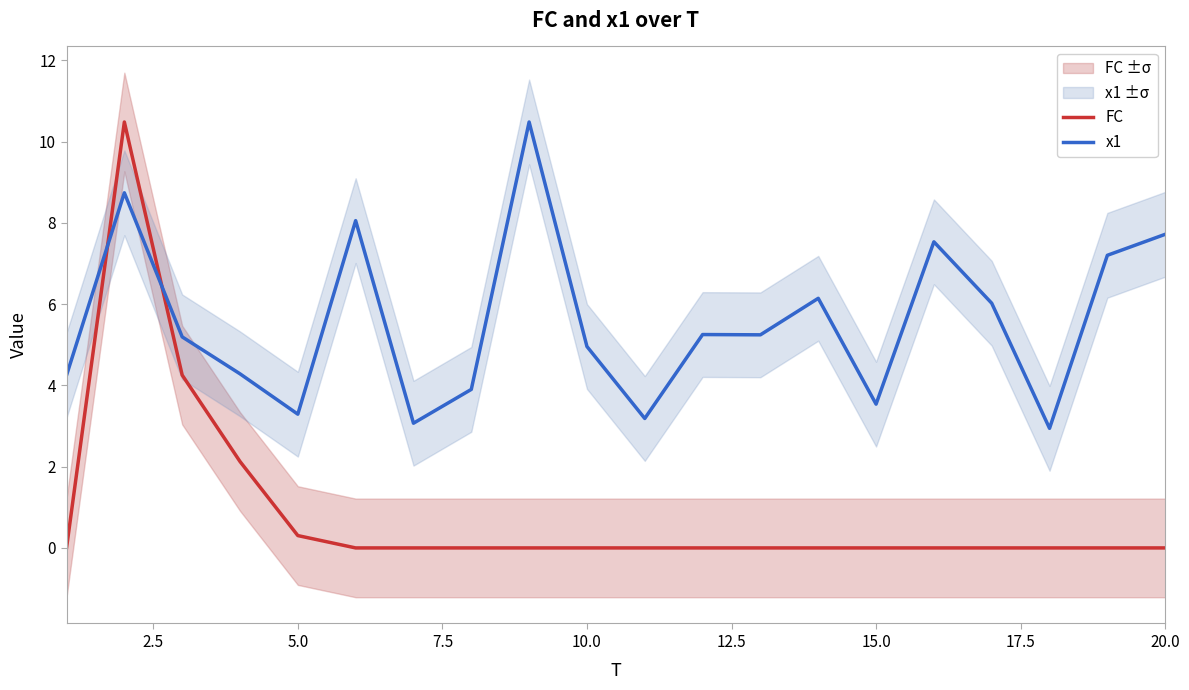

After their last crossing, which series has the higher values: FC or x1?

x1